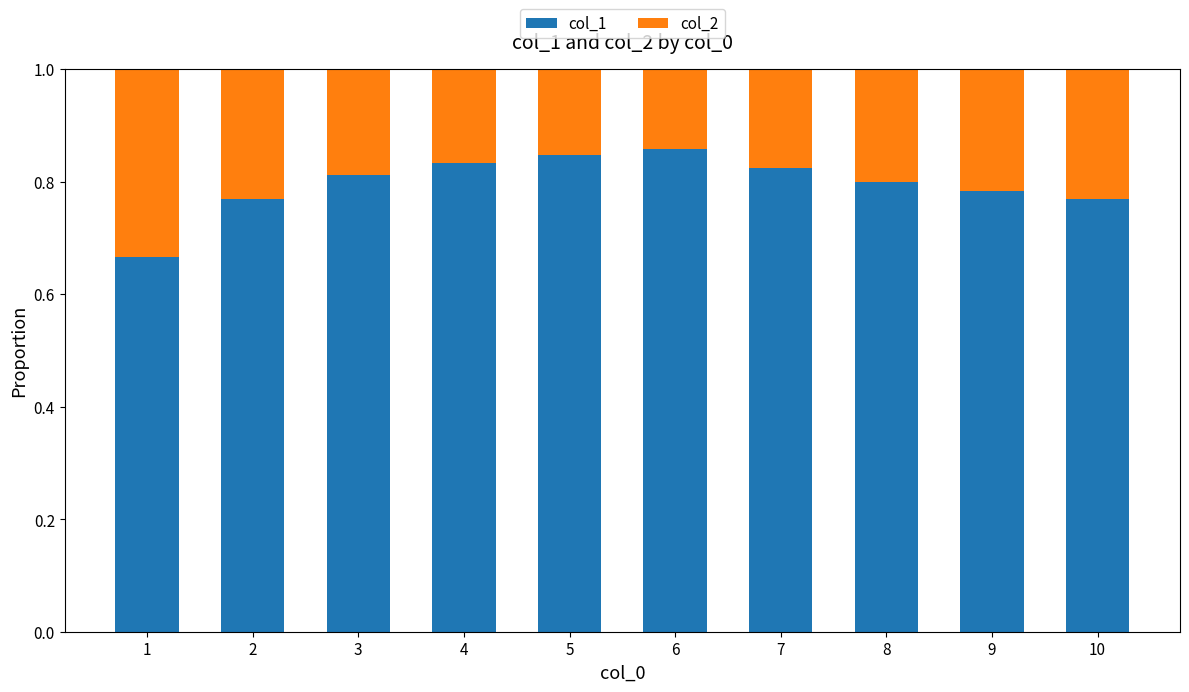

Are the bars horizontal?

No